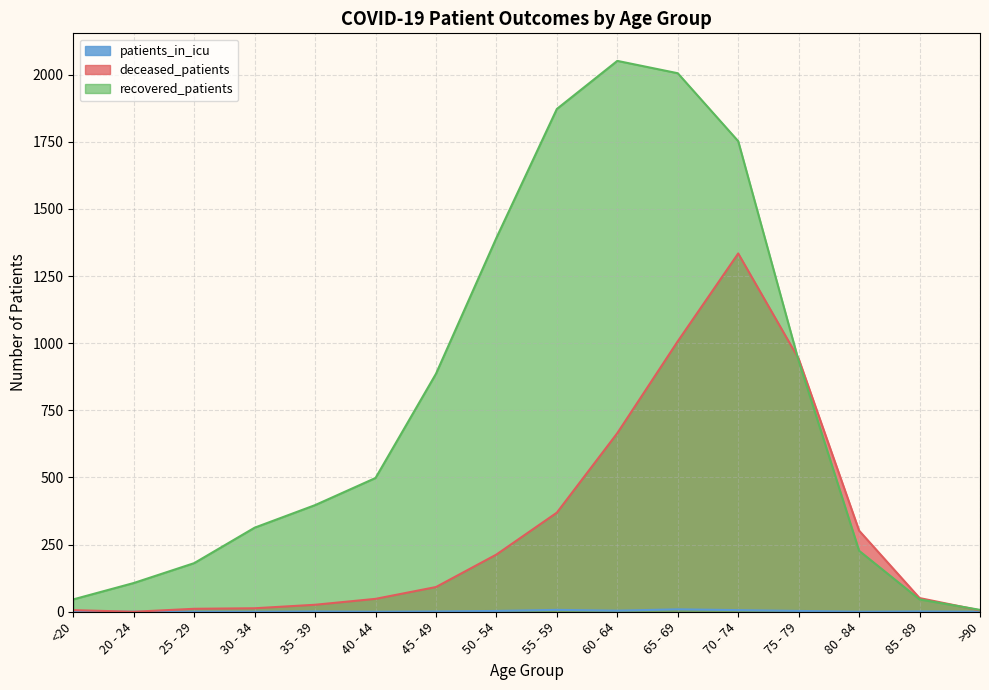

Where does the deceased_patients series first go above 92?

50 - 54